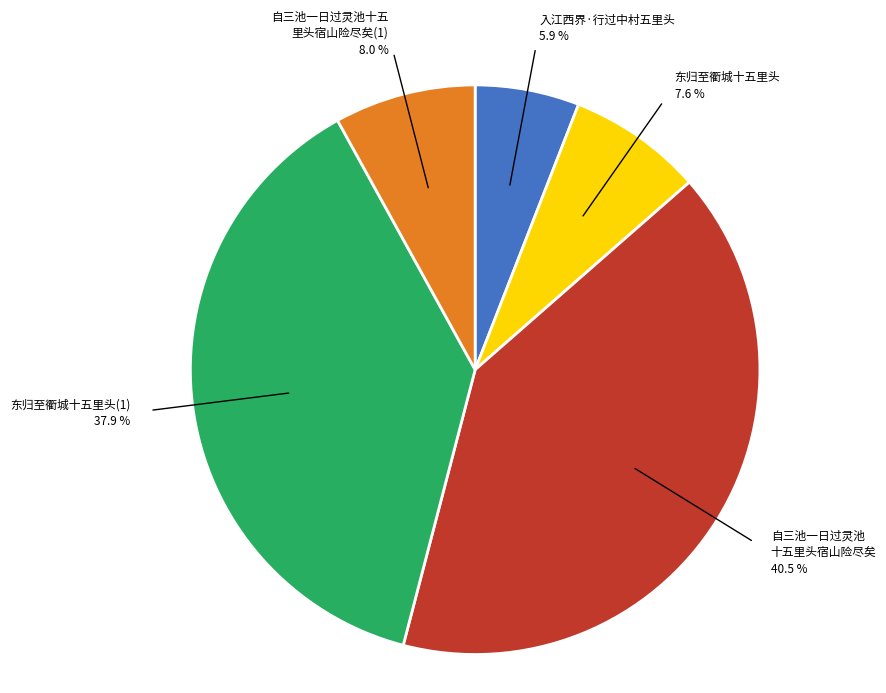

Does any single category account for the majority?

No